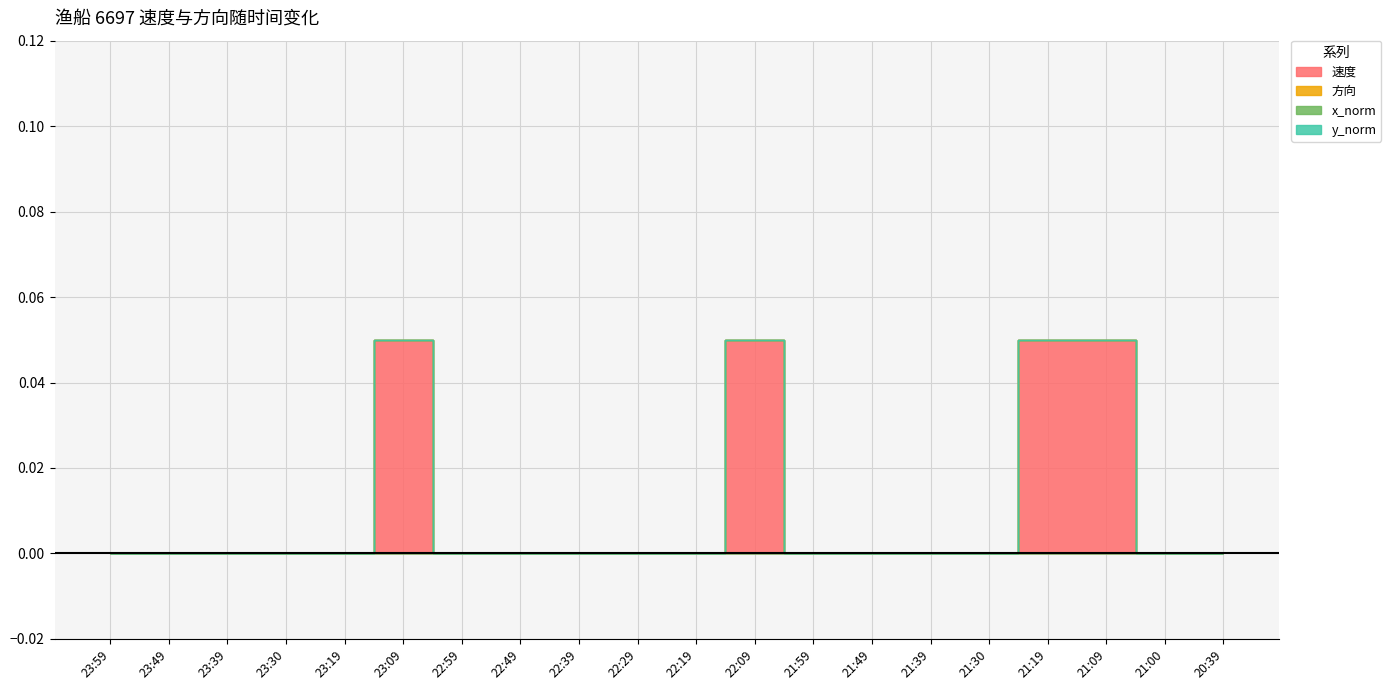

True or false: 方向 has a value of 0.0 at 21:49.

True